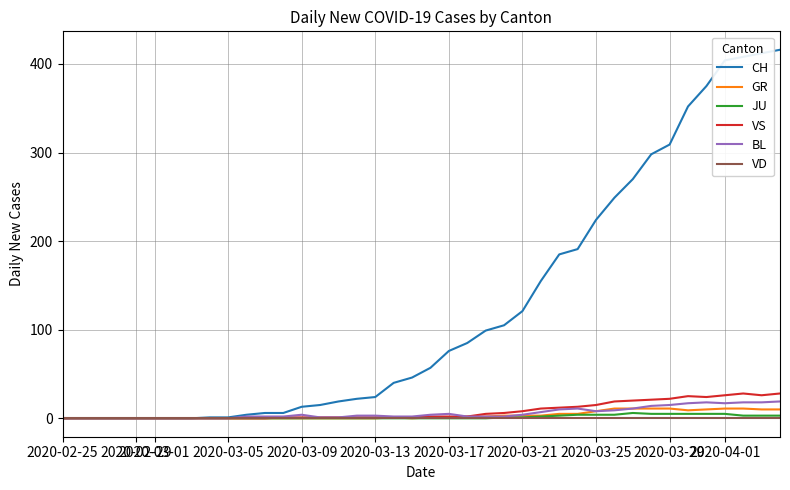

Which series has the widest spread of values?

CH